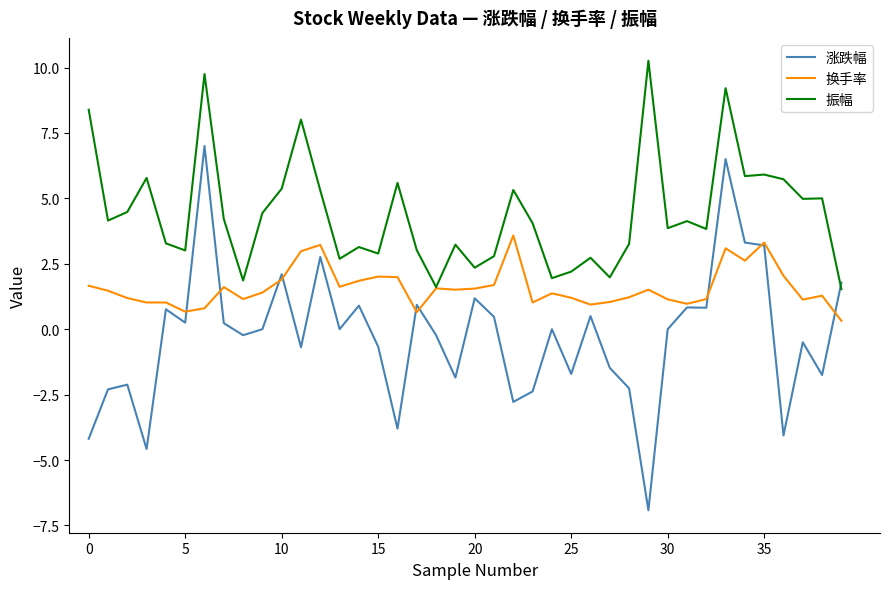

Which series has the largest total across all categories?

振幅